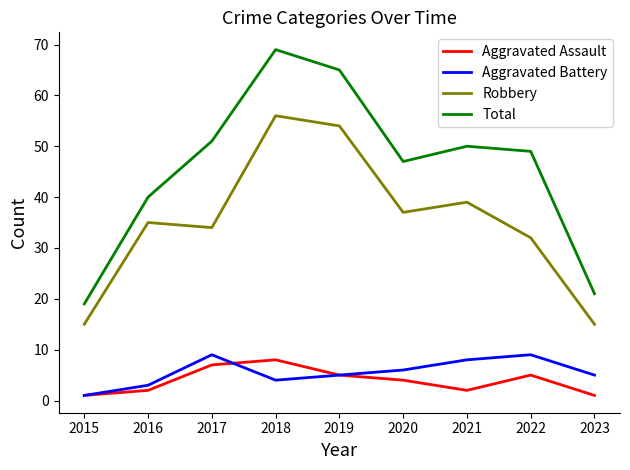

What value does the Aggravated Battery series have at 2021?

8